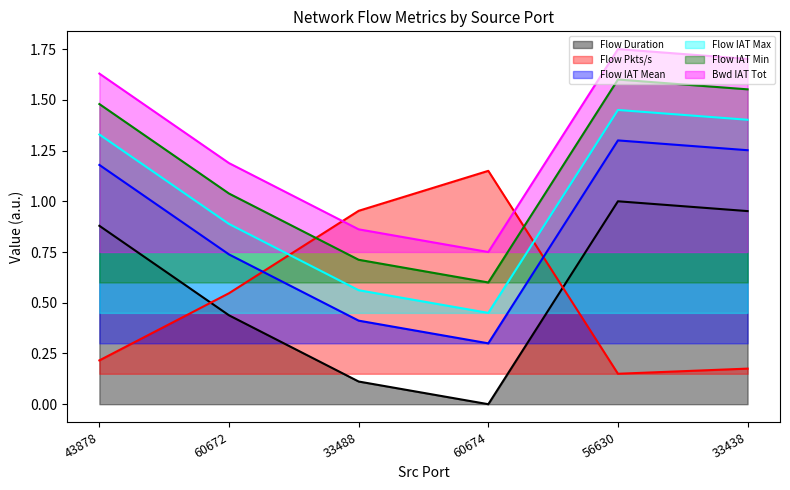

What is the average value of the Flow IAT Max series?

1.0